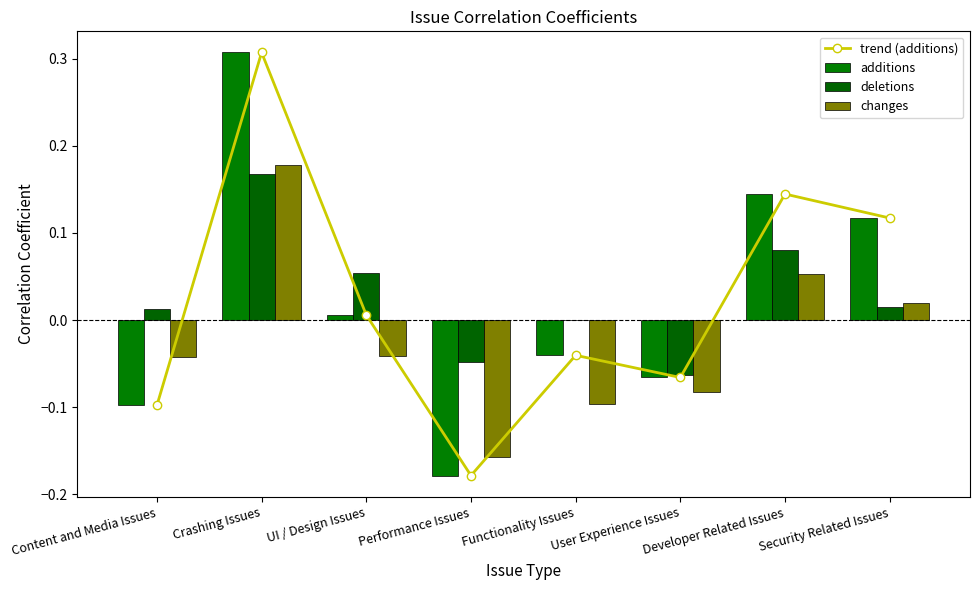

Which series has the widest spread of values?

trend (additions)